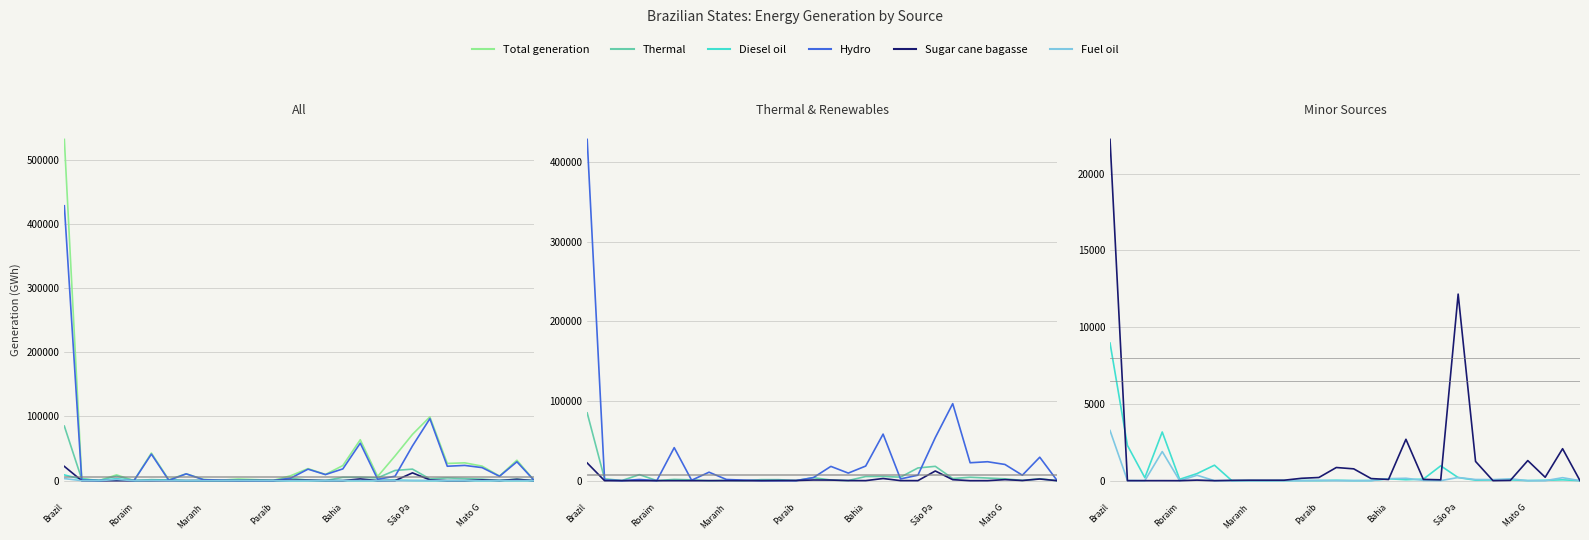

Which series has the widest spread of values?

Total generation